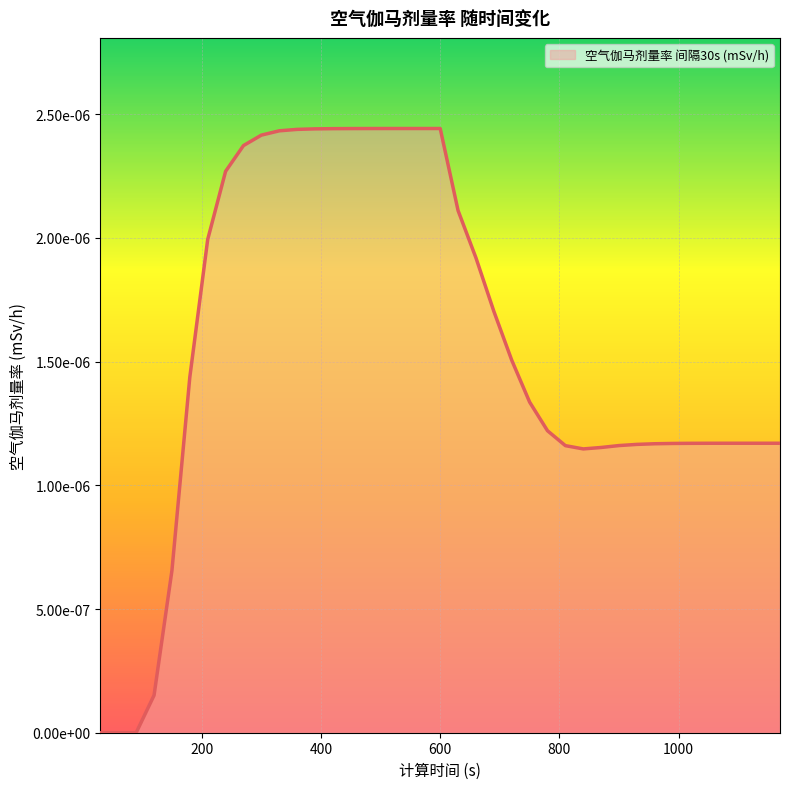

Does the chart display data point markers on the line(s)?

No